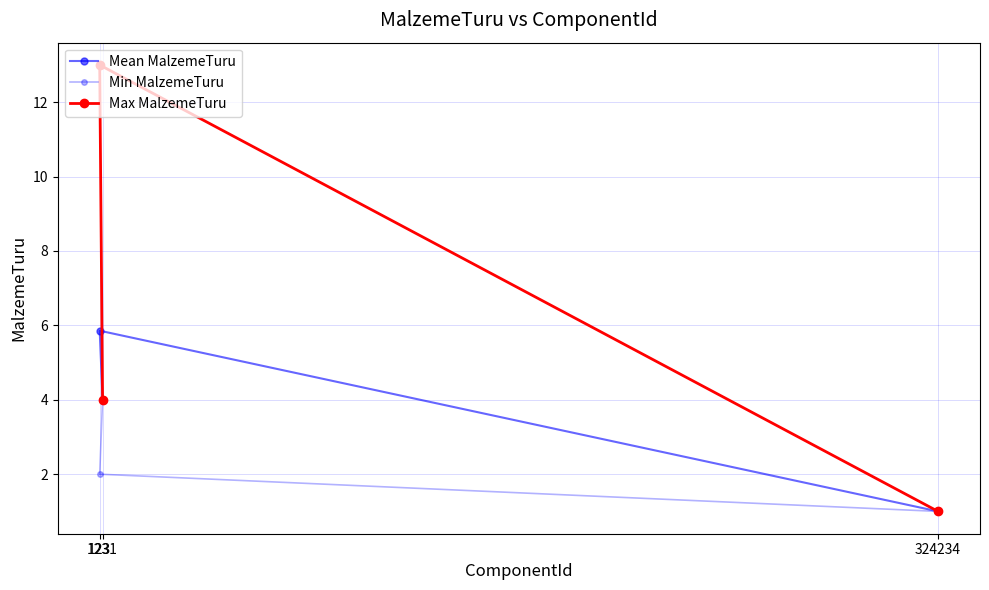

Between 324234 and 123, which series saw the biggest shift?

Max MalzemeTuru